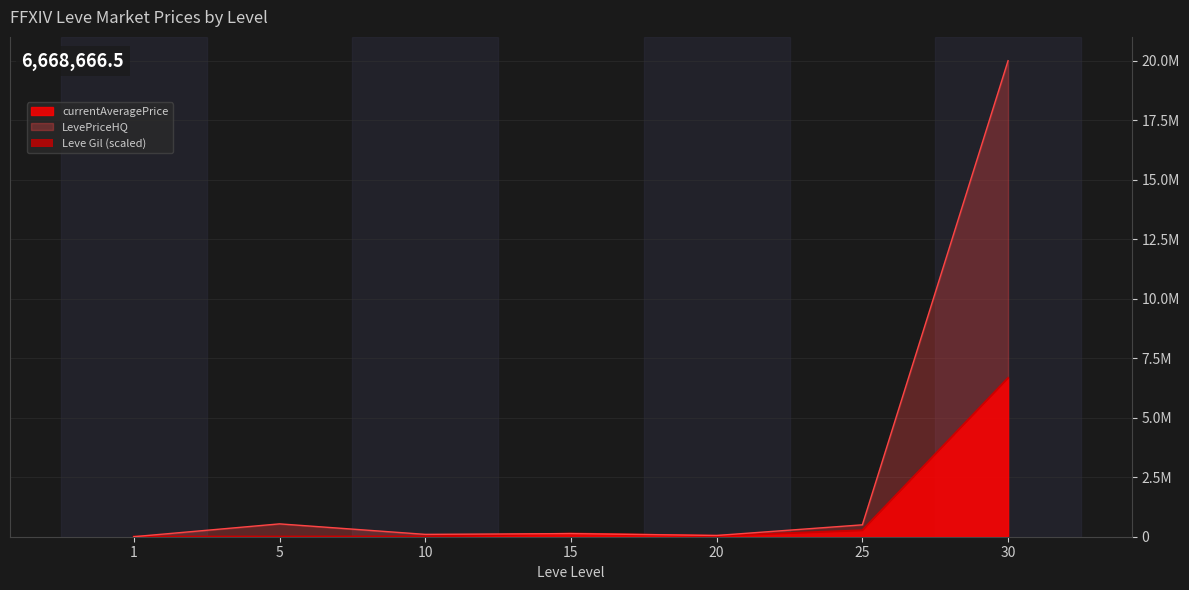

What is the value of the 4th bar from the left?

2730